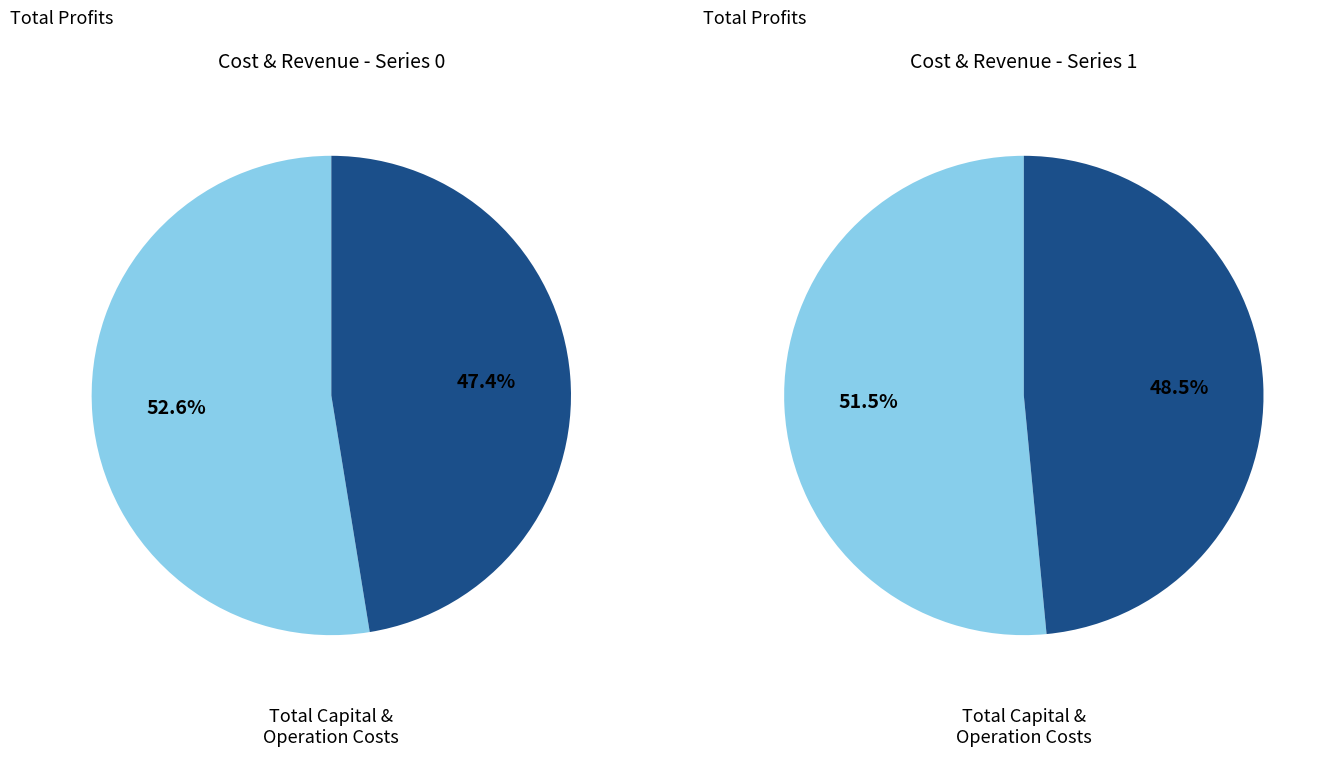

What is the largest slice in the pie chart?

Total Revenues